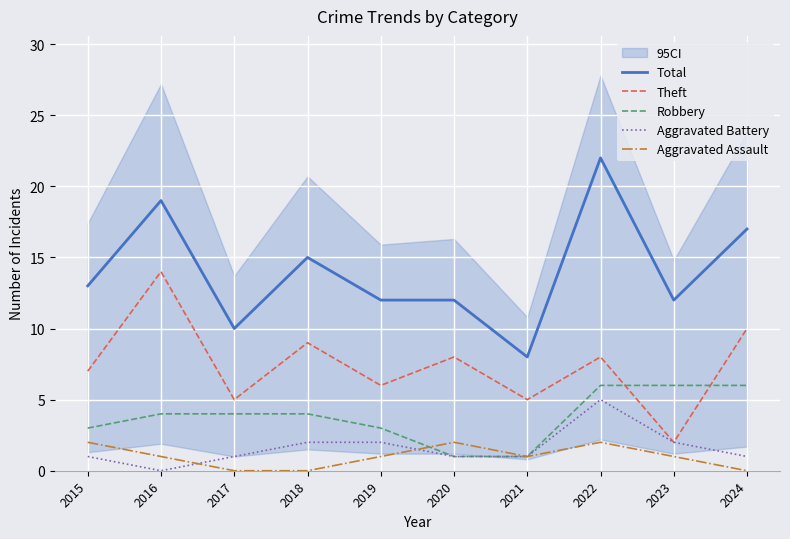

Rank the series at 2018 from highest to lowest value.

Total, Theft, Robbery, Aggravated Battery, Aggravated Assault